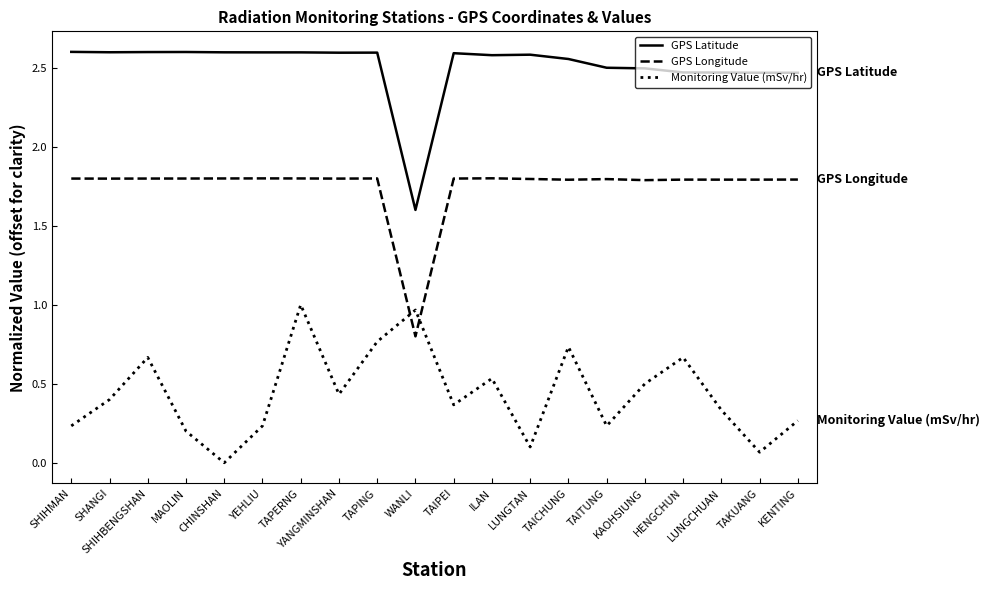

Rank the series by their maximum value, from lowest to highest.

Monitoring Value (mSv/hr), GPS Longitude, GPS Latitude